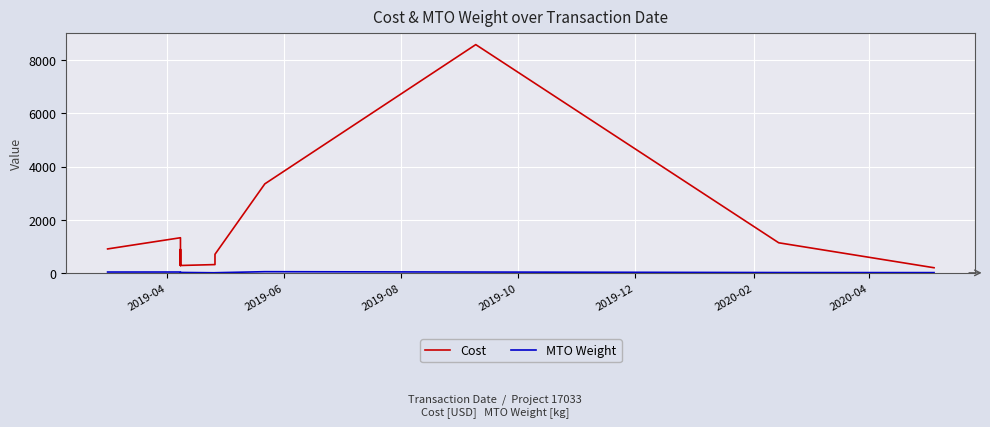

How many data points does each series have?

20